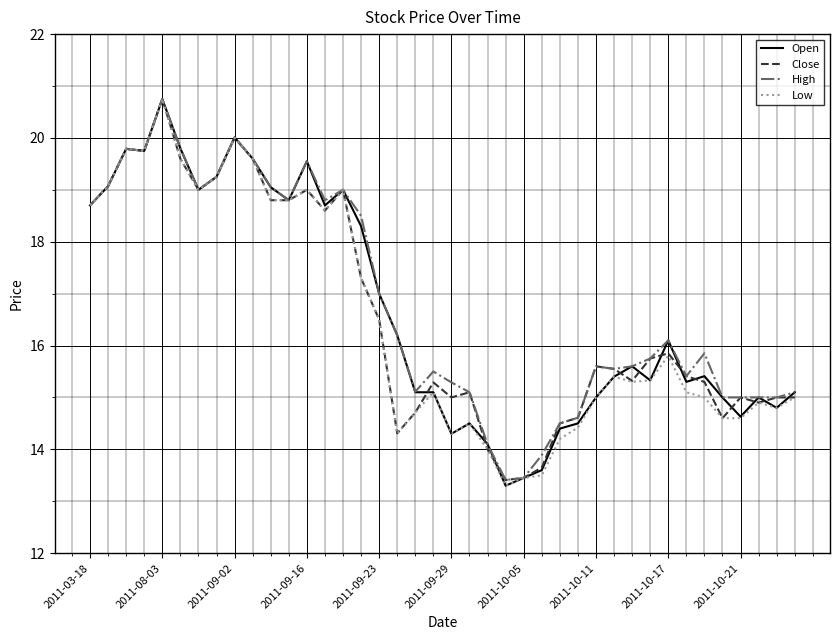

What is the greatest value displayed?

20.8